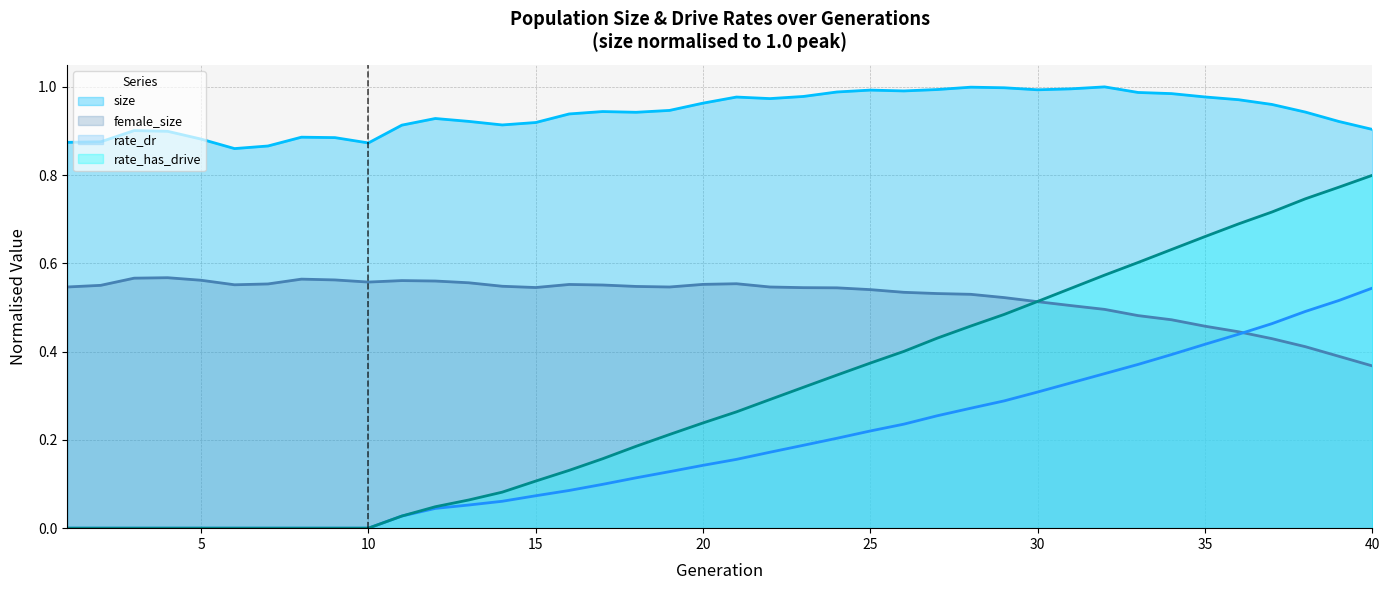

What is the total value across all series at 40?

2.6